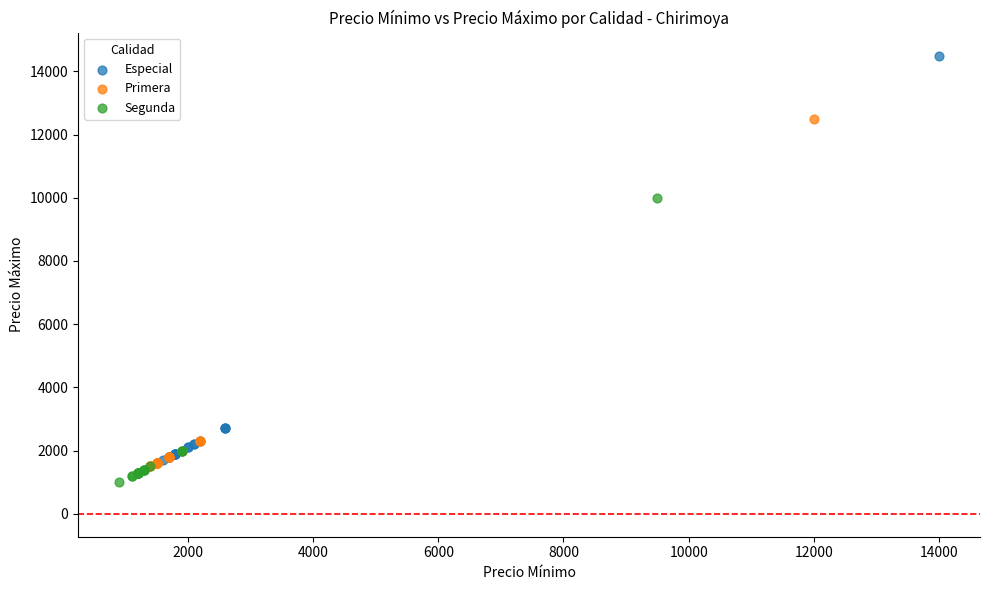

Which series has the widest spread of Y values?

Especial